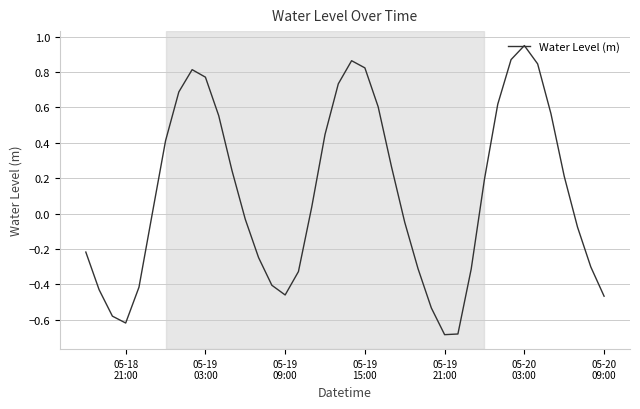

What is the difference between the maximum and minimum values?

1.6